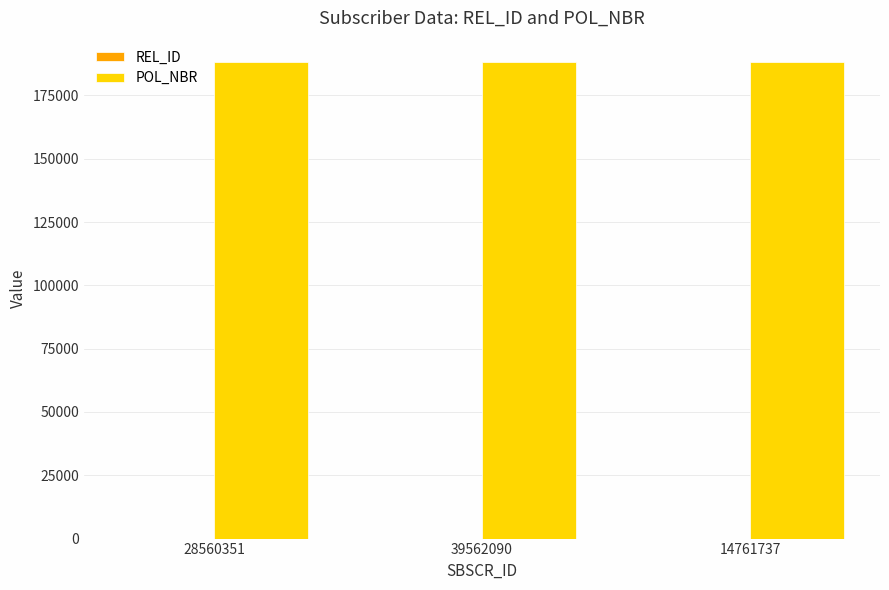

What is the maximum value shown in the chart?

188335